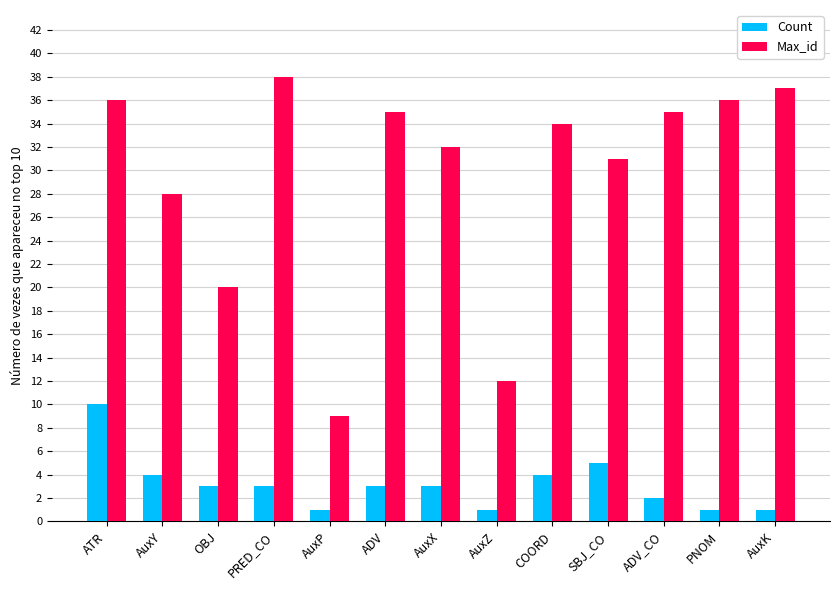

At which label does Max_id reach its peak?

PRED_CO